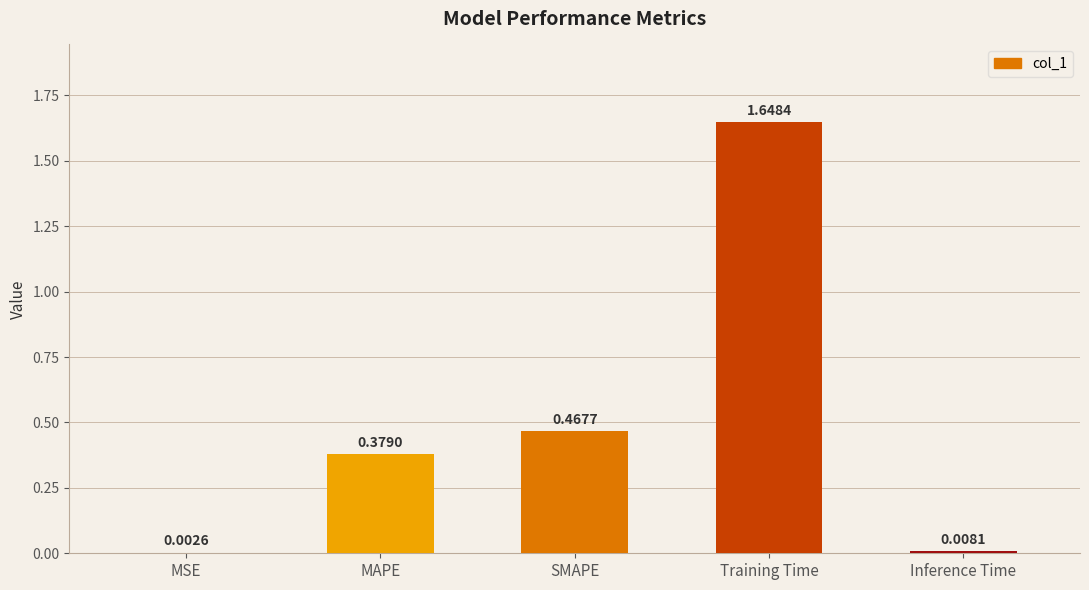

Which has a higher value, Training Time or MSE?

Training Time